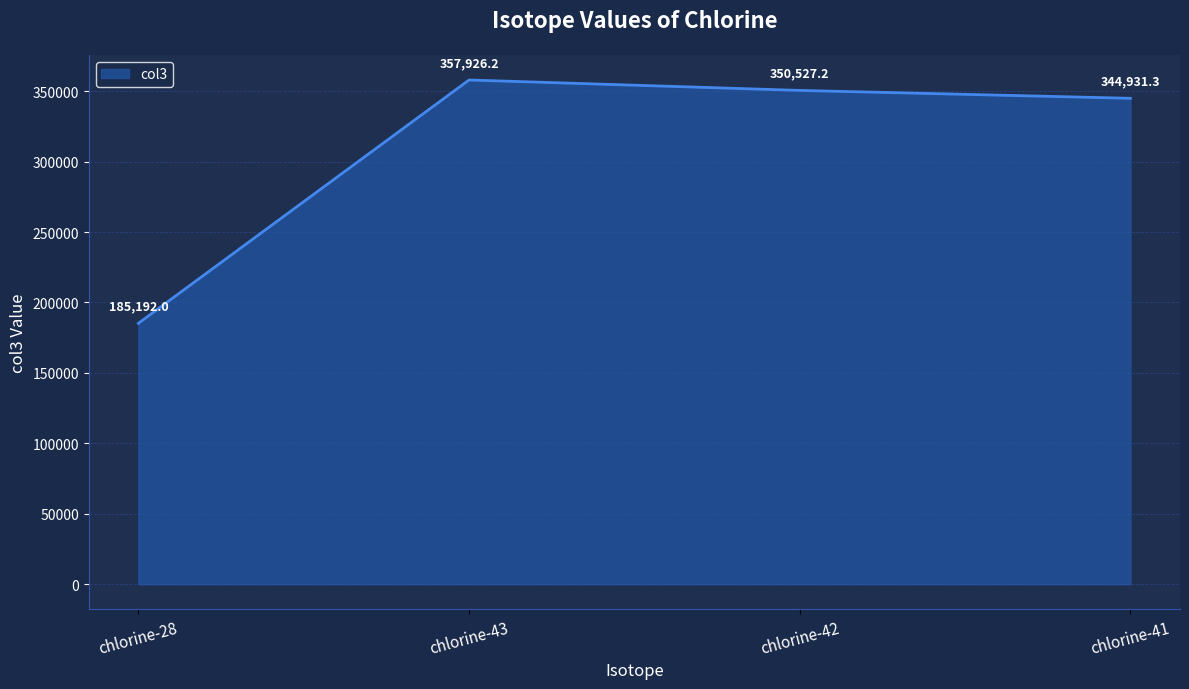

What position from the right is chlorine-43?

3